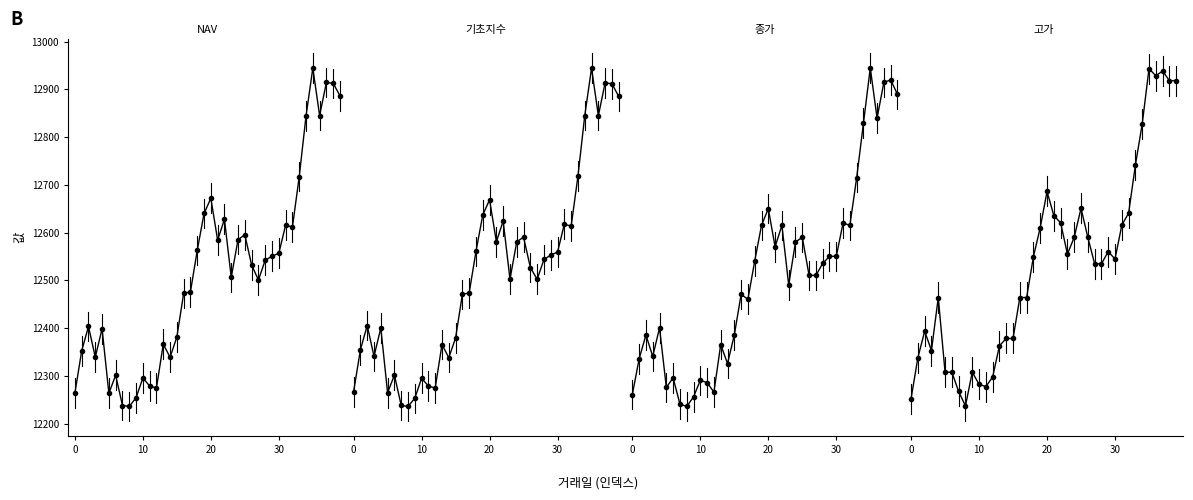

In 기초지수, how many points are higher than both neighbors (excluding endpoints)?

11